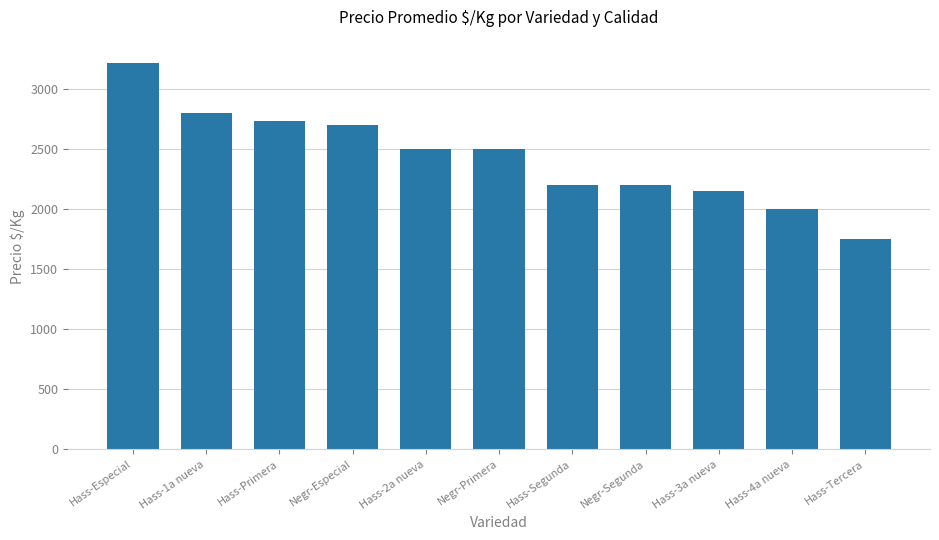

Reading right to left, transcribe all the data shown in this chart.

1750.0	2000.0	2150.0	2200.0	2200.0	2500.0	2500.0	2700.0	2730.0	2800.0	3212.5